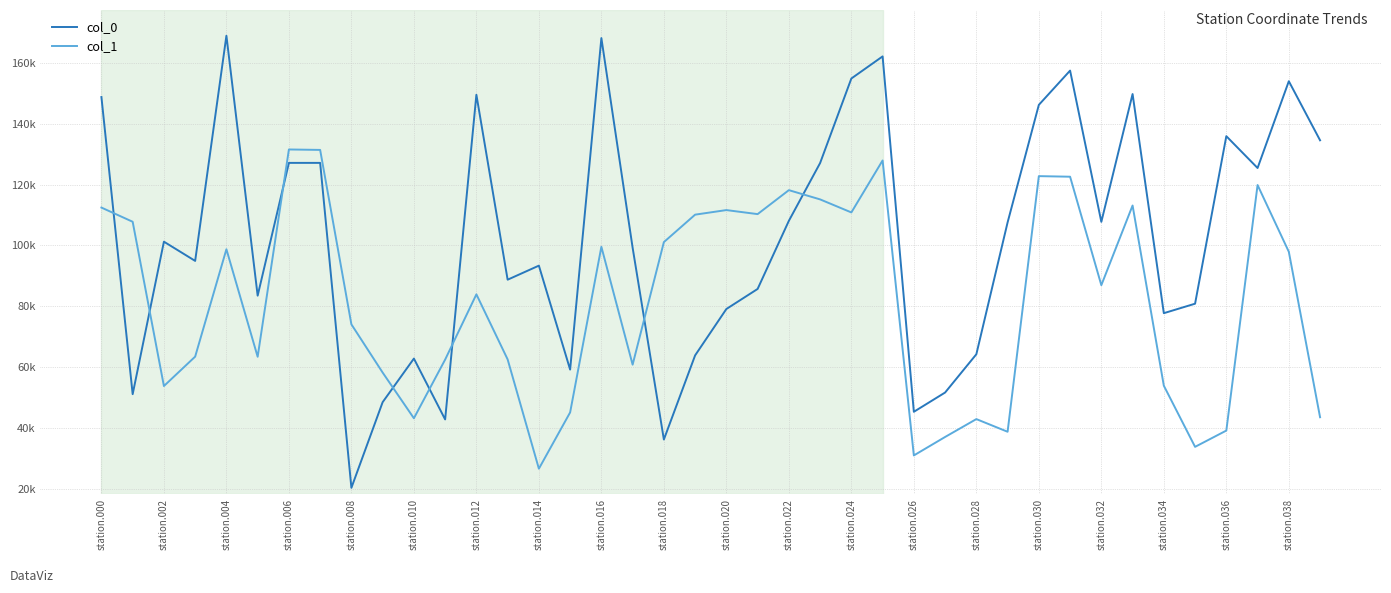

What are all the series names shown in the legend?

col_0, col_1